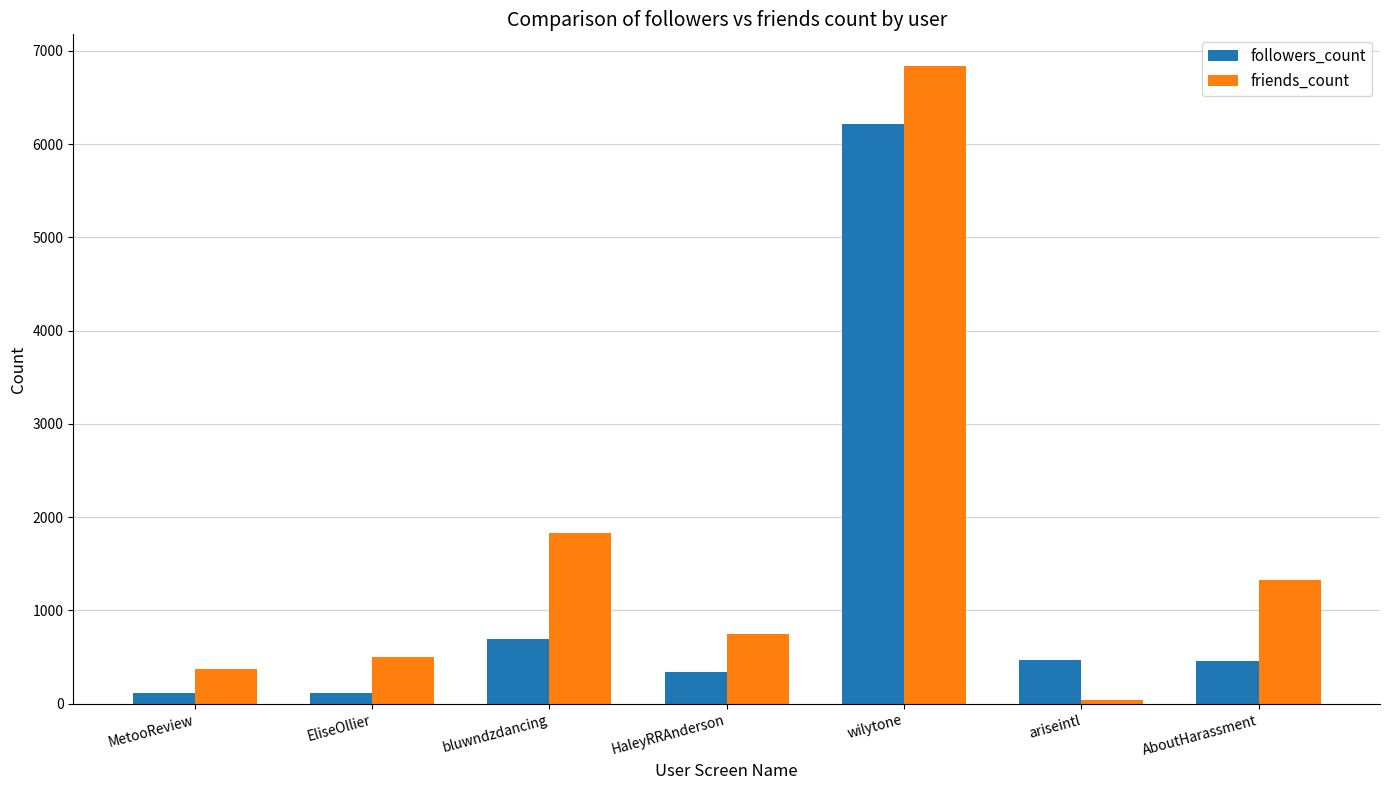

Which series has the widest spread of values?

friends_count